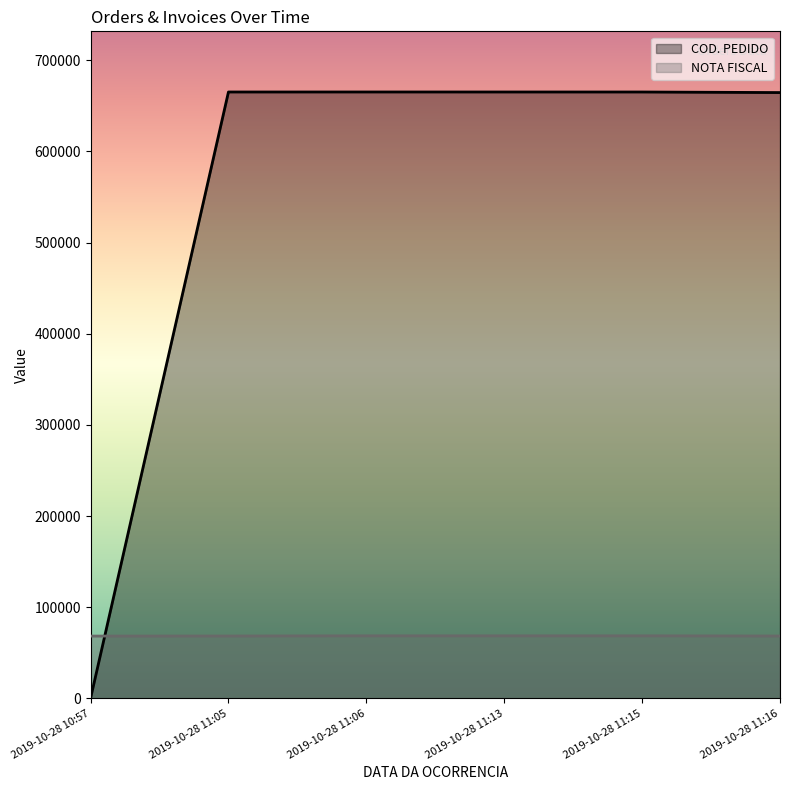

What is the difference between the maximum and minimum values in the NOTA FISCAL series?

275